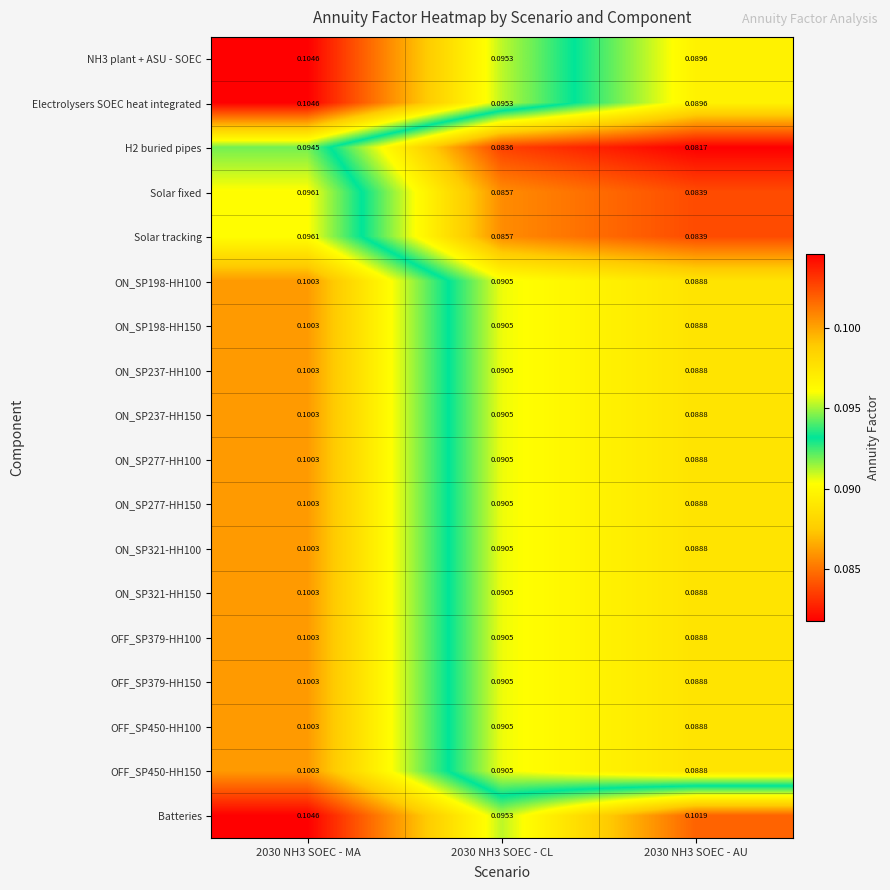

Which series changed the most between 2030 NH3 SOEC - CL and 2030 NH3 SOEC - AU?

Batteries